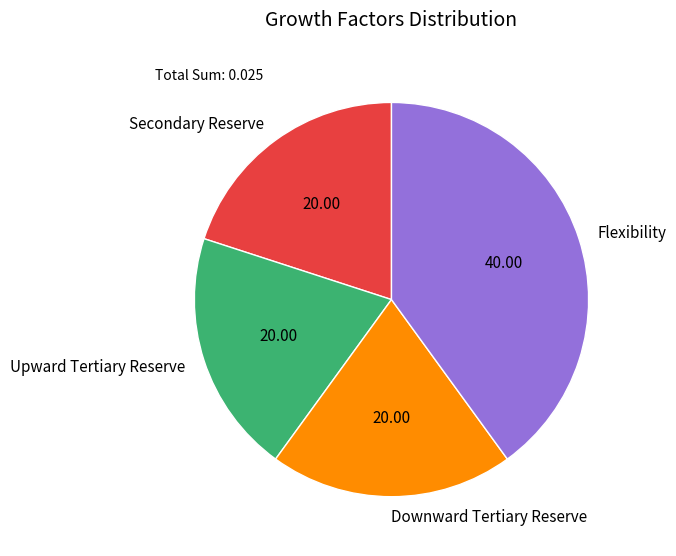

The Secondary Reserve slice represents 7% of the pie. True or false?

False